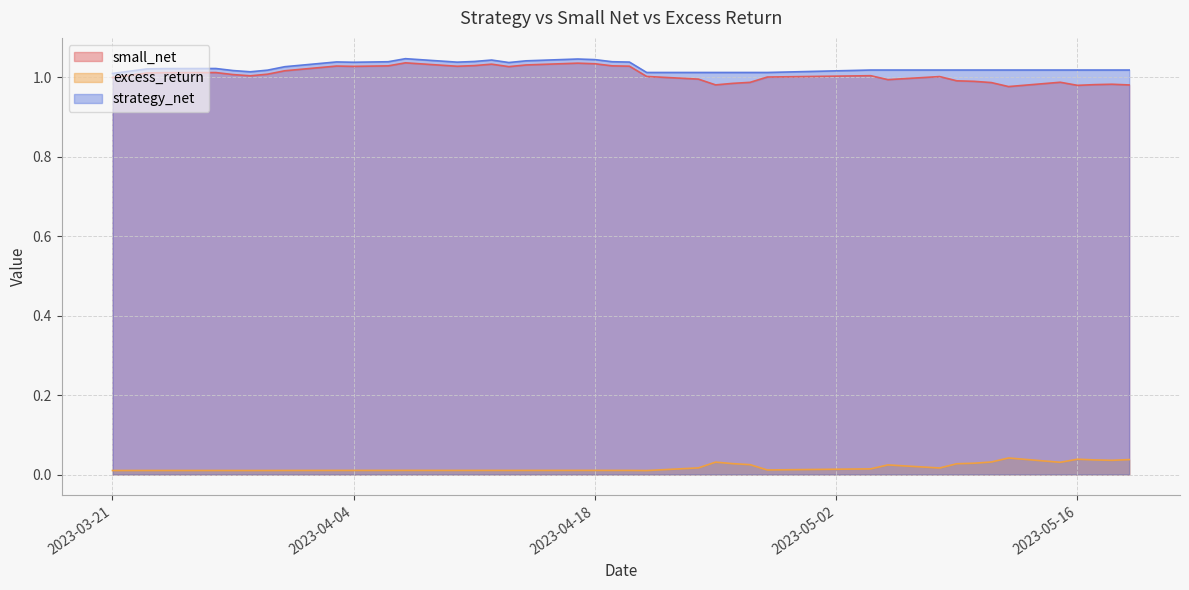

At which category does excess_return reach its first local peak?

2023-03-27